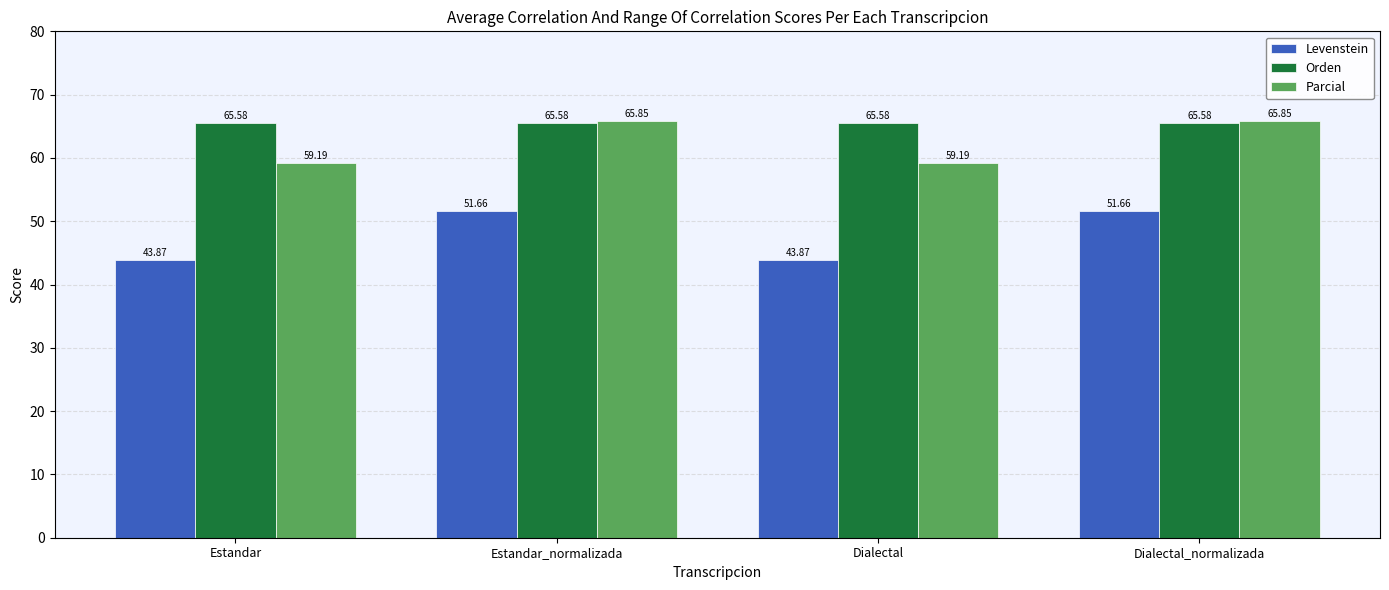

Which series has the widest spread of values?

Levenstein